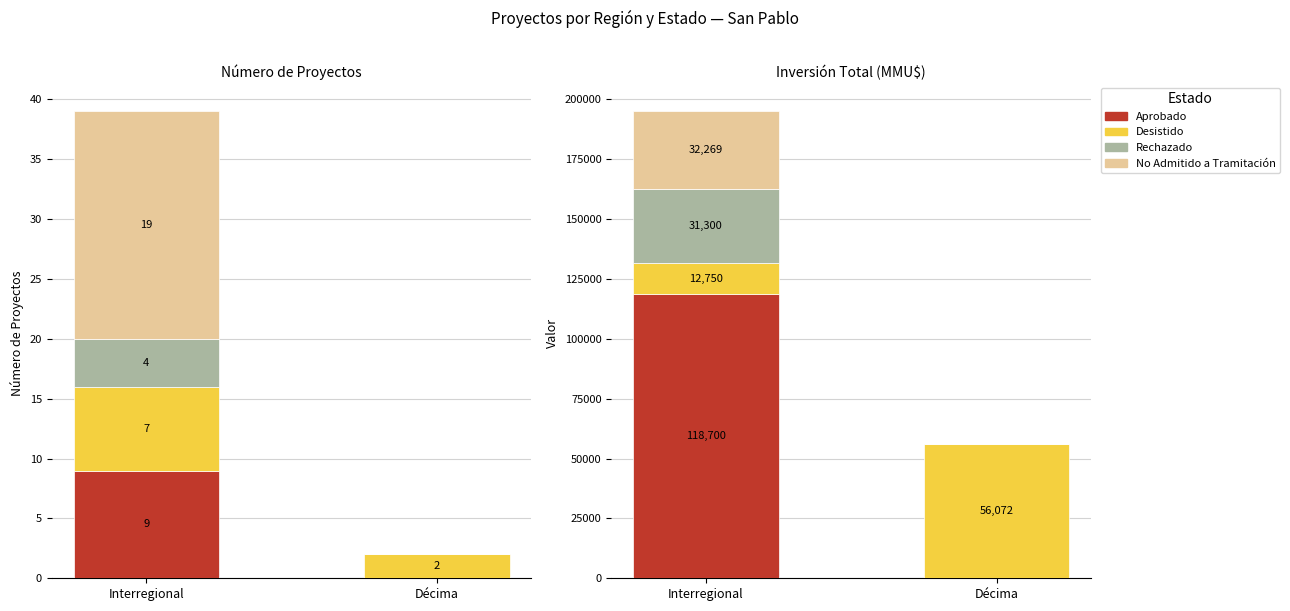

What is the difference between the Aprobado values at Interregional and Décima?

118700